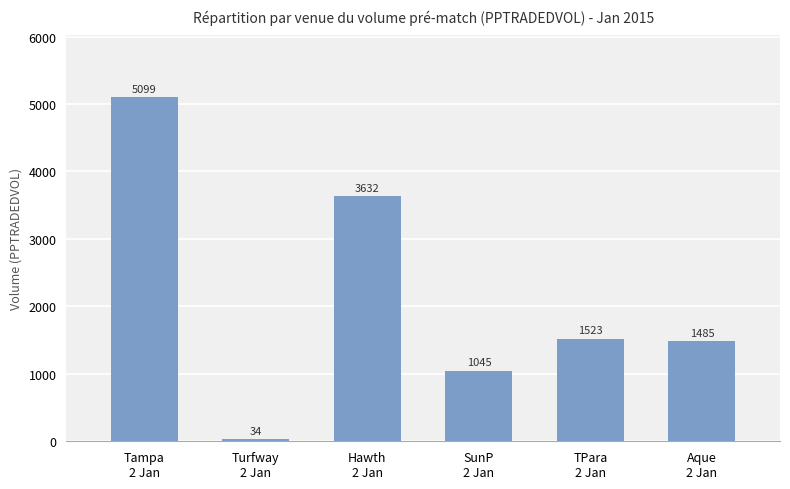

Where is the data nearest to the value 2566?

TPara
2 Jan